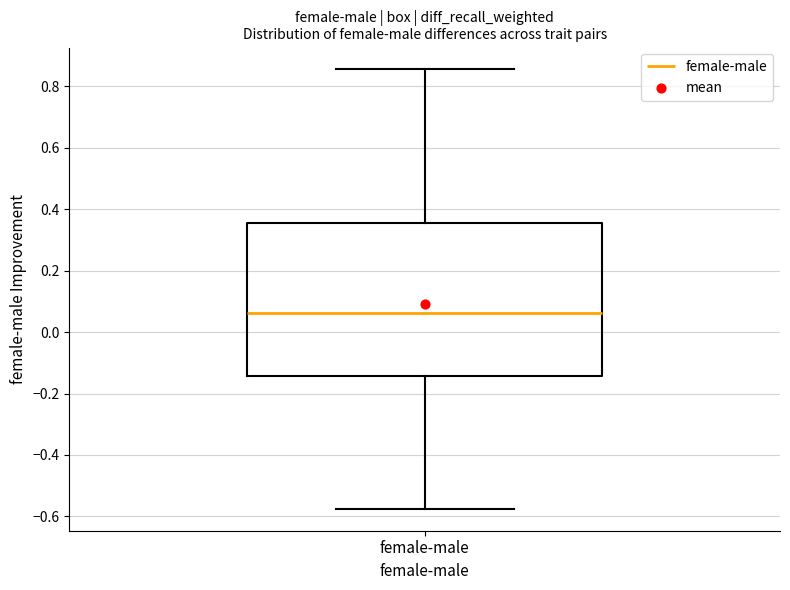

Transcribe this box plot: give where the median line is, the range the box spans, and where the two whiskers end, as read against the y-axis. The values are not printed on the chart, so give them approximately, as read against the axis.

median 0.06, box -0.14 to 0.36, whiskers -0.58 to 0.86